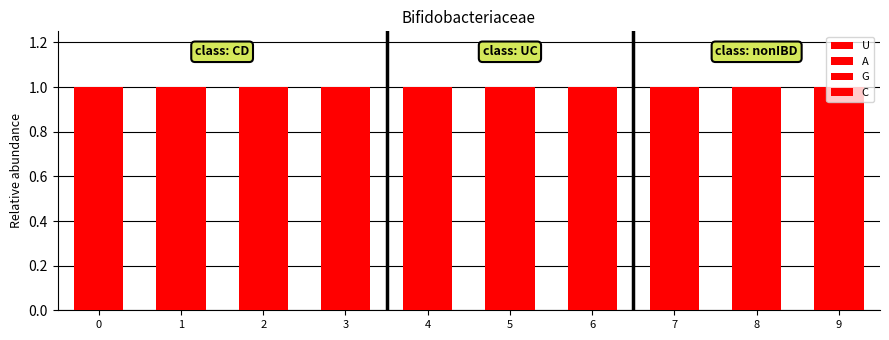

Count the C values in the range 0 to 1.

10